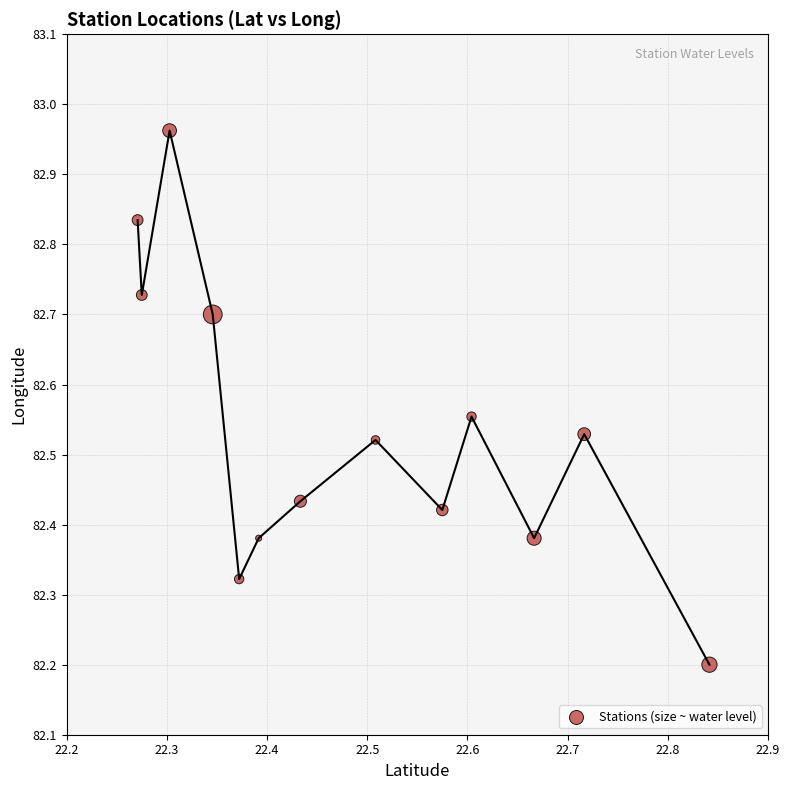

What is the range of X values (max minus min)?

0.6